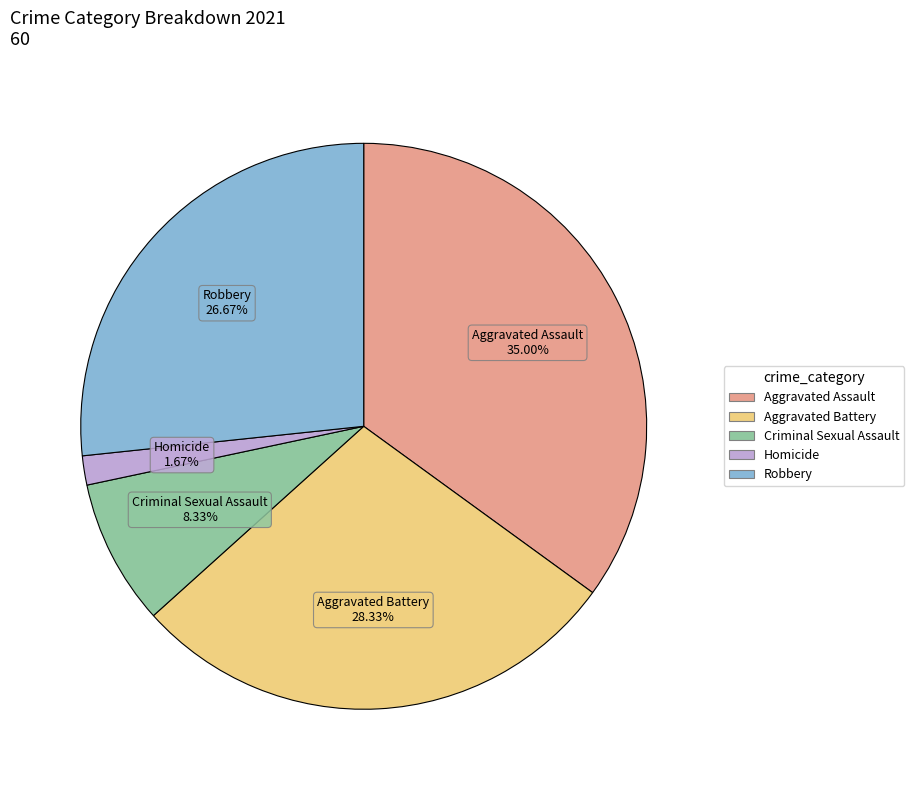

Is it true that Robbery is 14% of the pie?

False